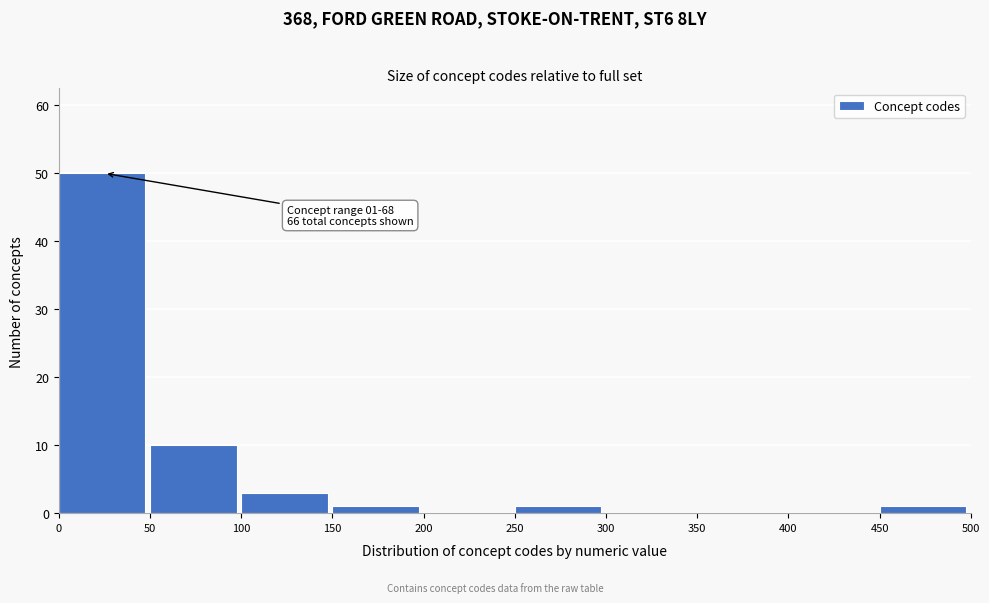

Reading left to right, transcribe all the data shown in this chart.

0=50	50=10	100=3	150=1	200=0	250=1	300=0	350=0	400=0	450=1